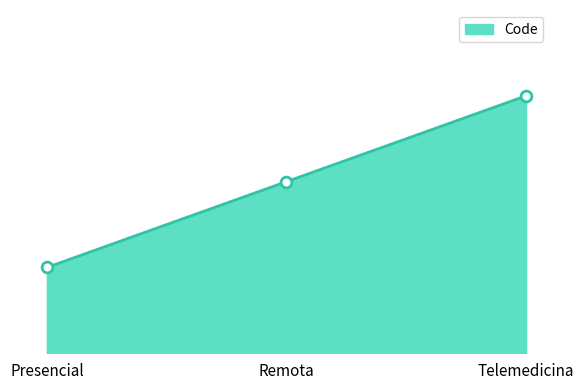

Does the chart have visible grid lines?

No